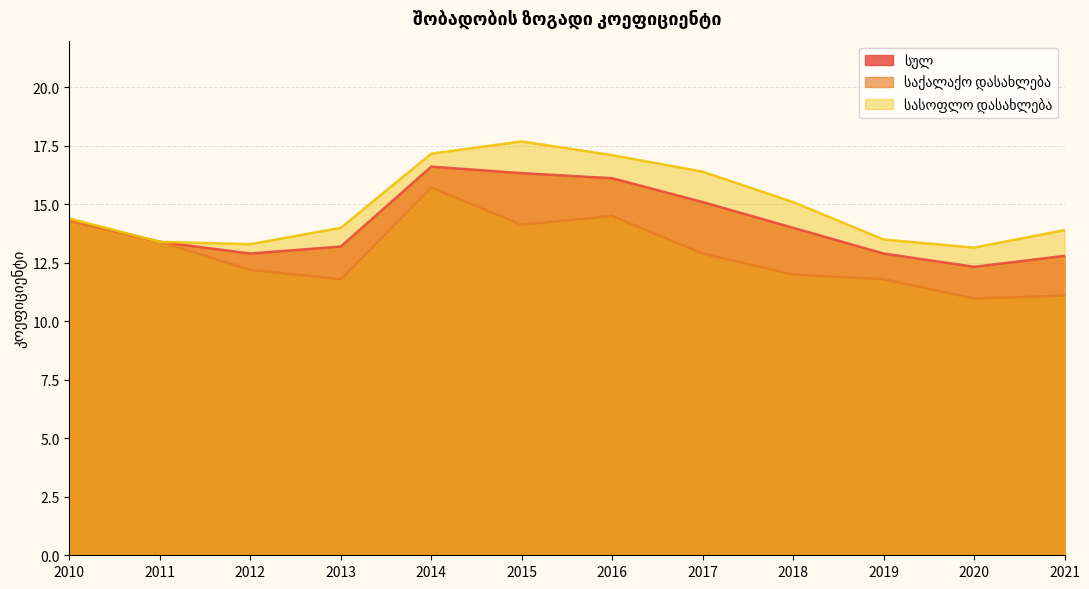

True or false: სასოფლო დასახლება and საქალაქო დასახლება intersect in this chart.

False